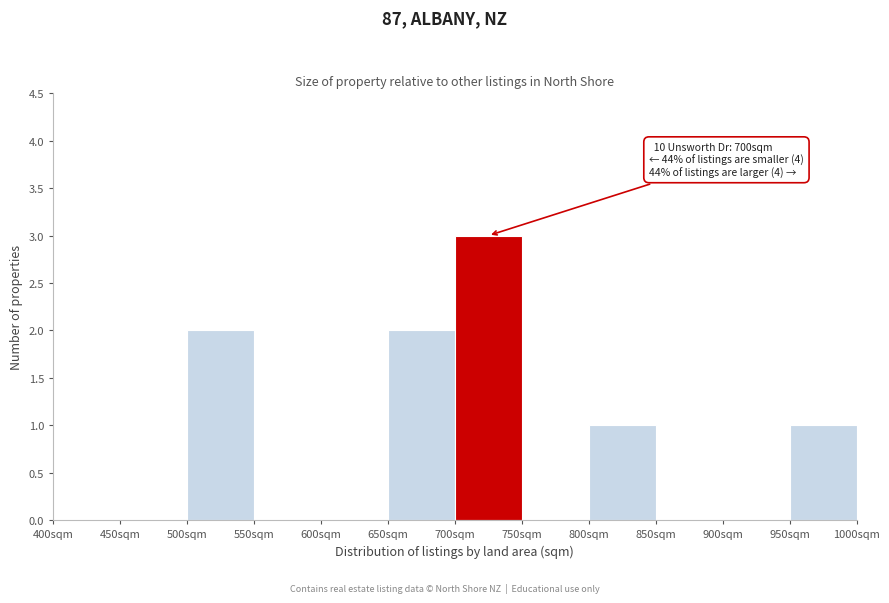

Which range on the x-axis has the tallest bar?

700 to 750